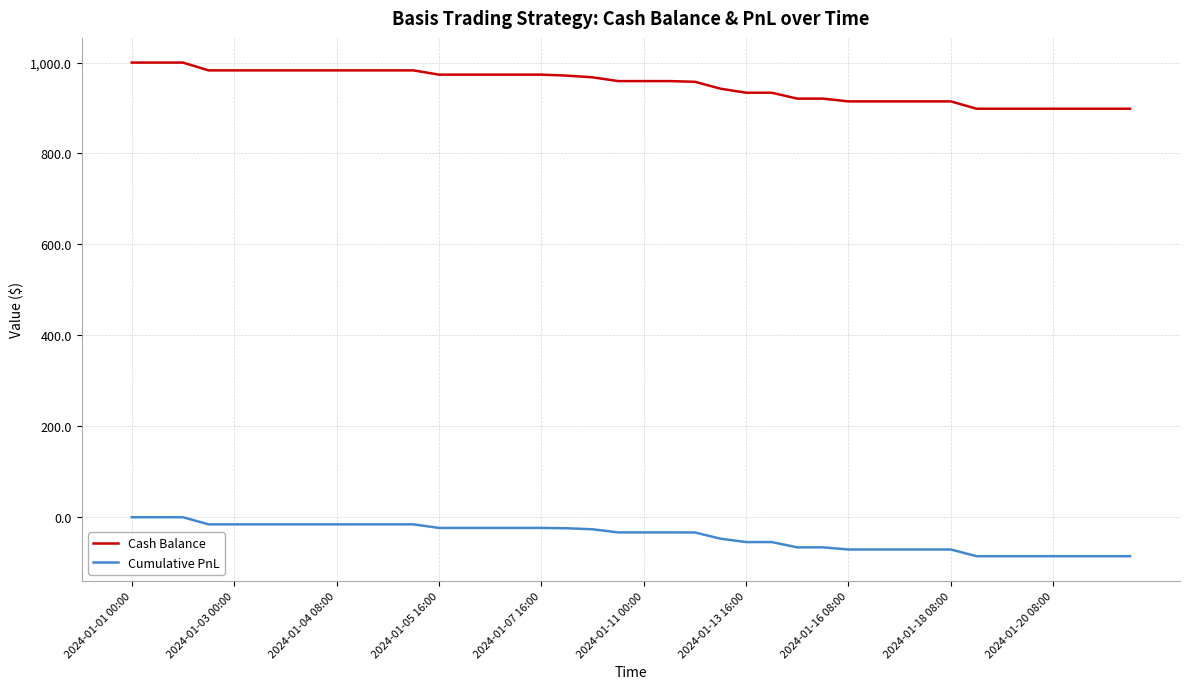

Which series has the widest spread of values?

Cash Balance